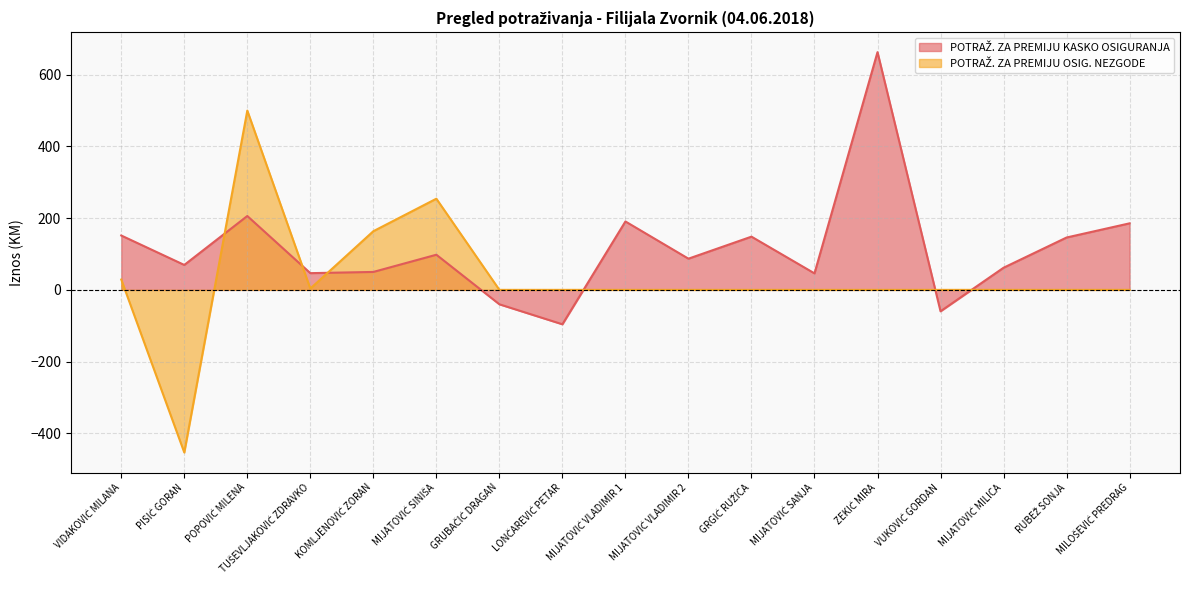

Reading left to right, list all the values displayed in this chart.

POTRAŽ. ZA PREMIJU KASKO OSIGURANJA: 151.6	69.5	206.0	46.6	50.0	98.0	-40.3	-96.0	190.8	87.0	148.4	46.0	663.0	-59.8	61.7	146.0	185.6
POTRAŽ. ZA PREMIJU OSIG. NEZGODE: 28.8	-453.6	500.0	3.6	163.6	254.2	0.0	0.0	0.0	0.0	0.0	0.0	0.0	0.0	0.0	0.0	0.0